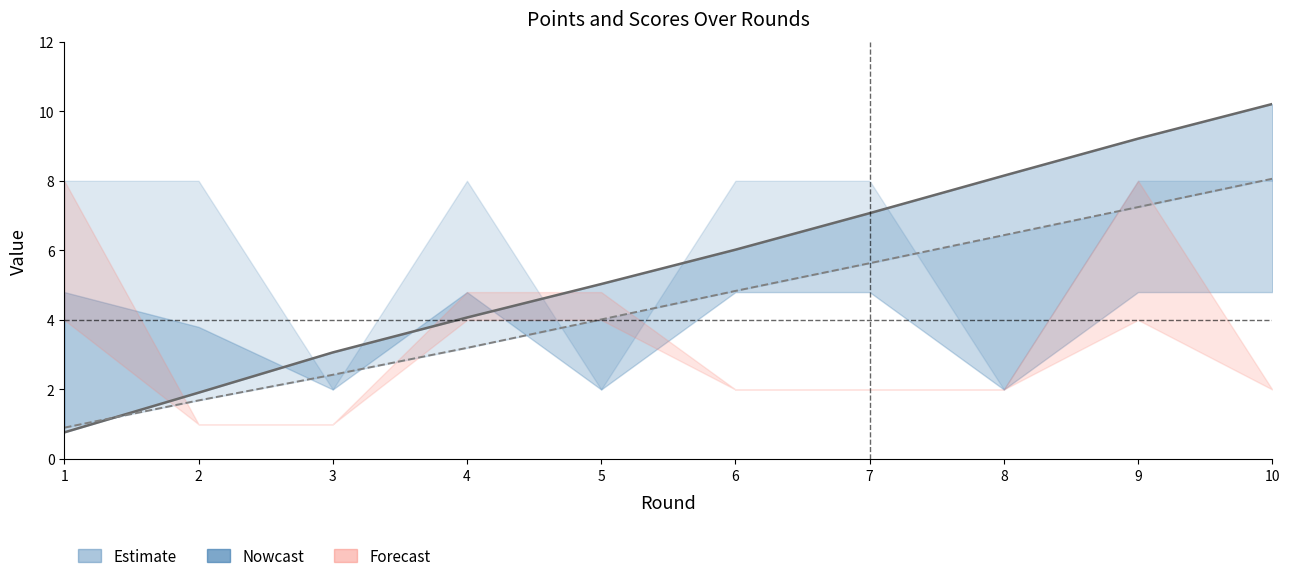

What is the difference between the points_A values at 9 and 4?

5.1